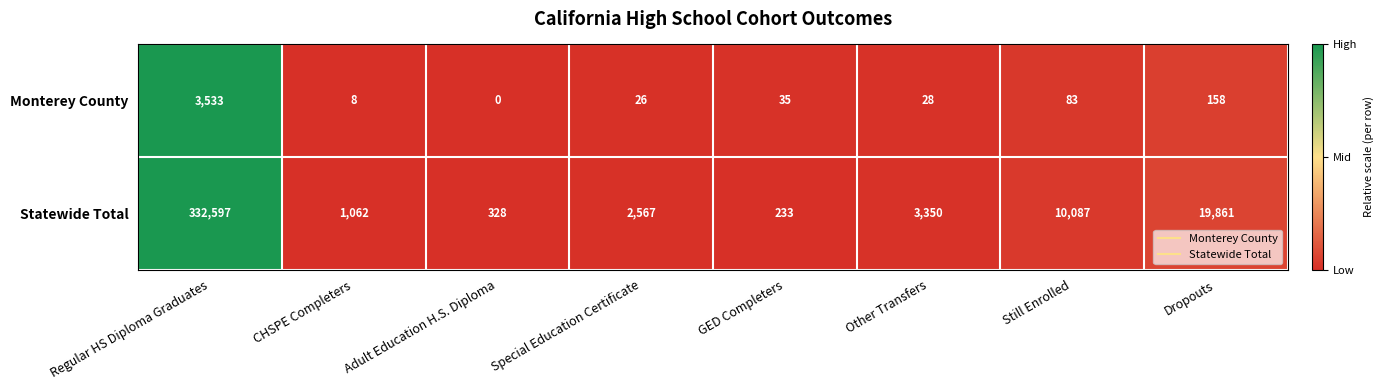

How many categories are shown in the chart?

8